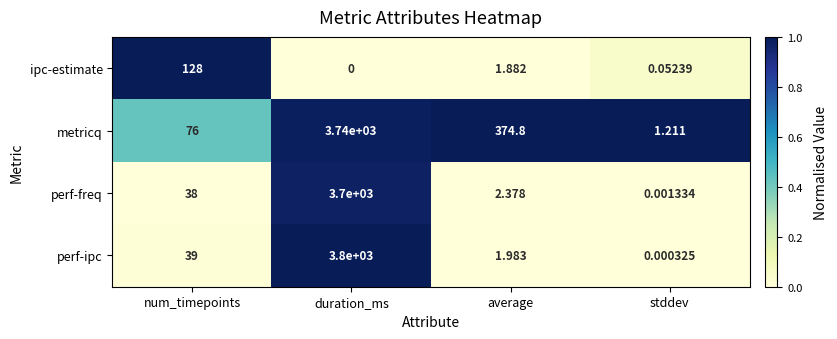

Count the number of categories in the chart.

4